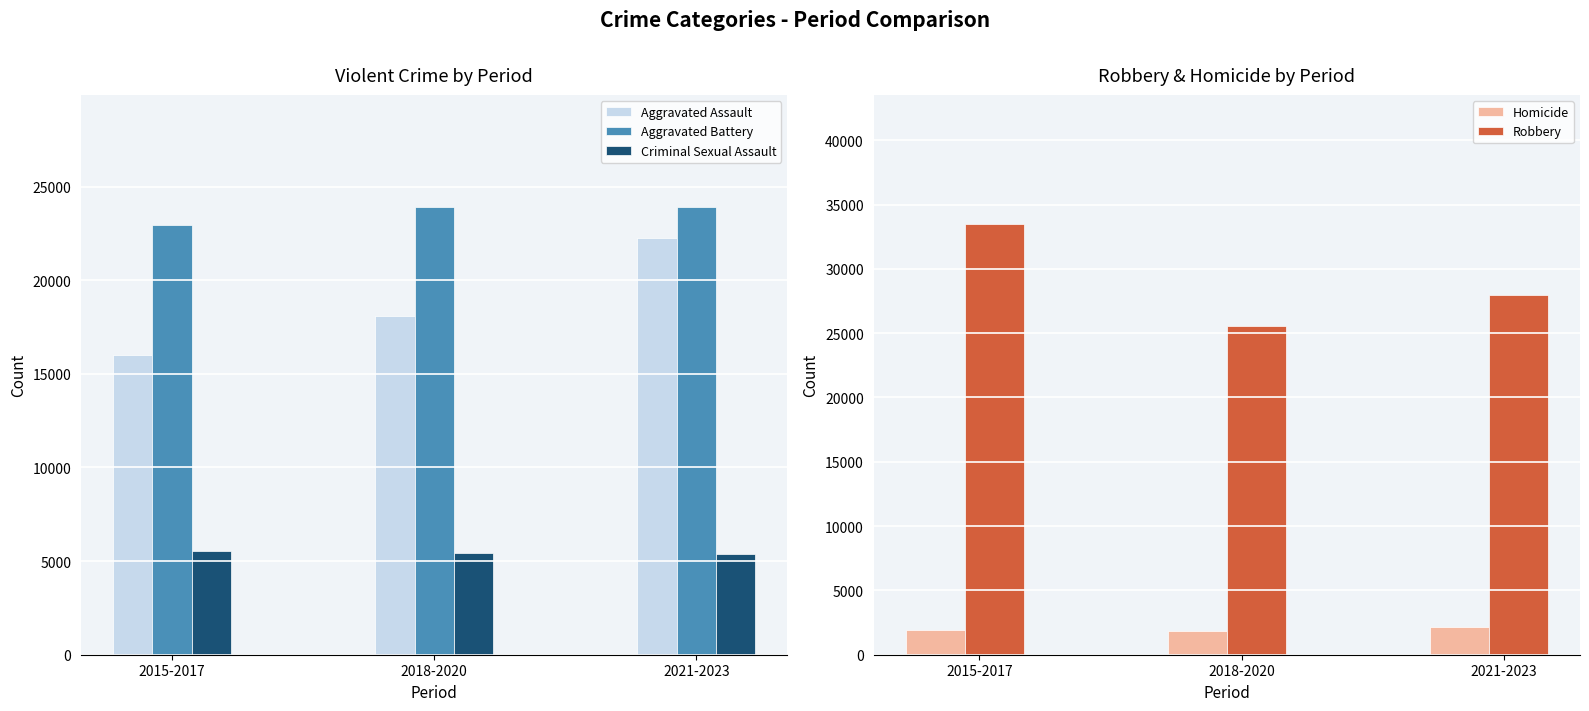

What is the average value of the Aggravated Assault series?

18775